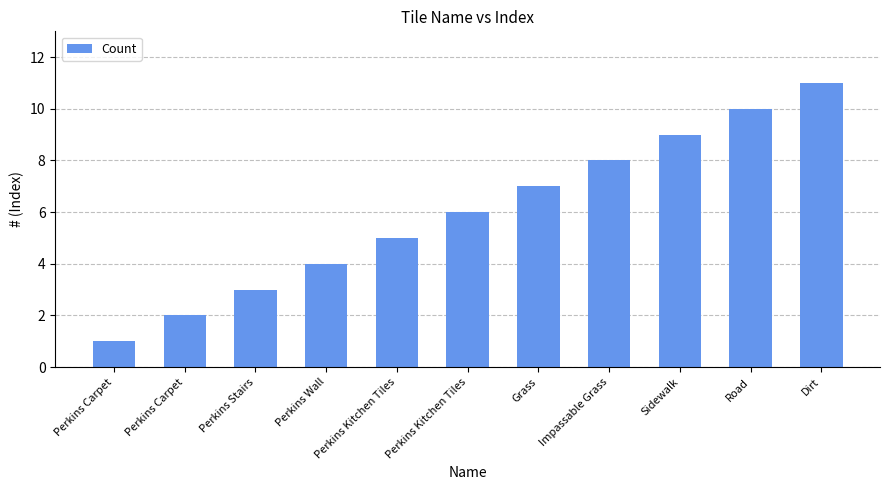

How many values are between 3 and 9?

7